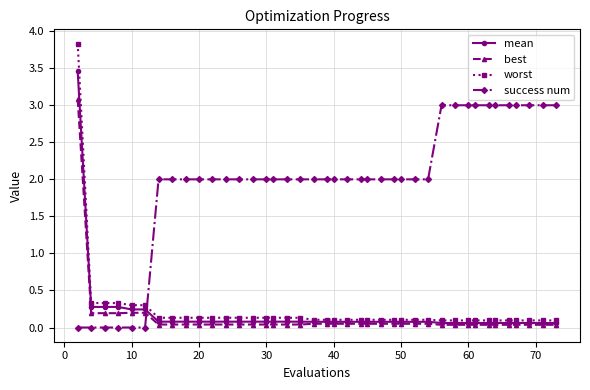

Which series ends up on top after the final intersection of success num and best?

success num